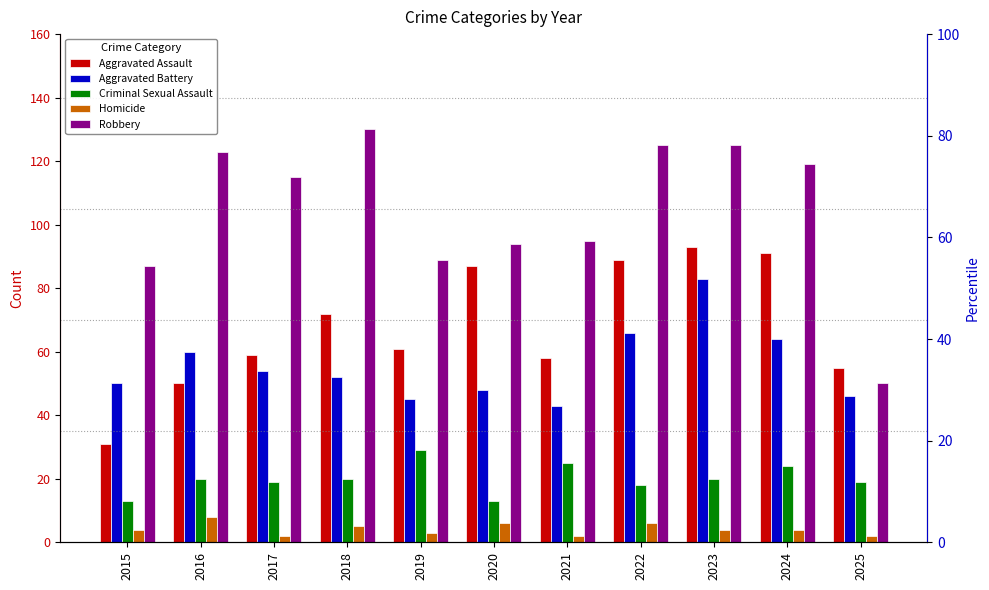

How many categories are shown in the chart?

11